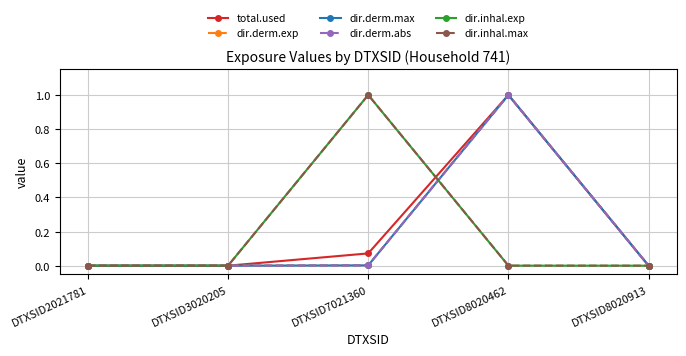

What is the maximum value for dir.inhal.max?

1.0